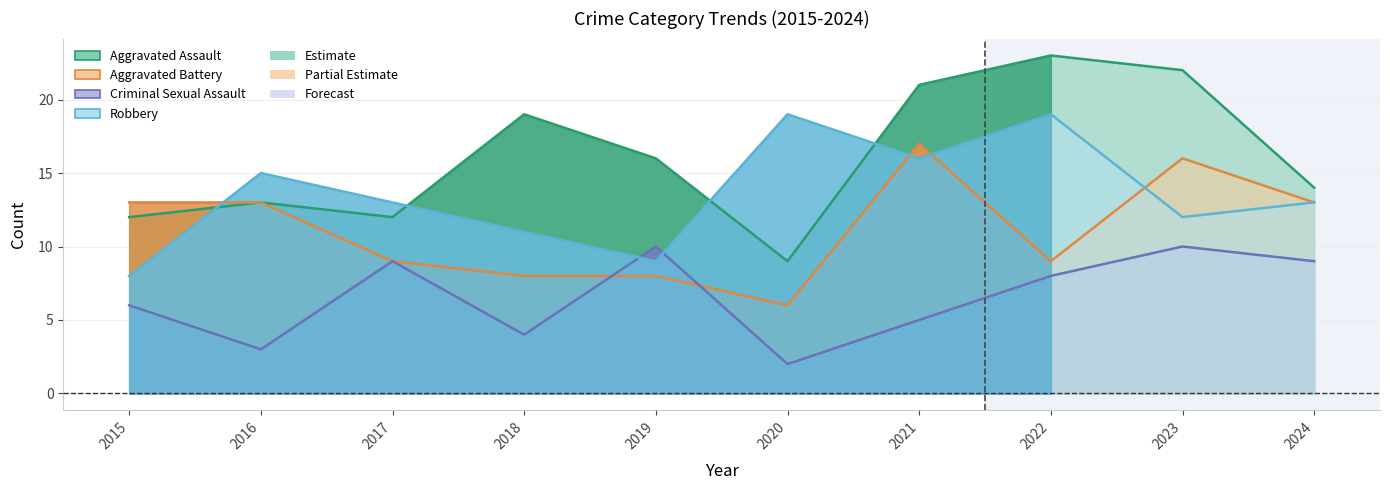

Which series ends up on top after the final intersection of Criminal Sexual Assault and Robbery?

Robbery